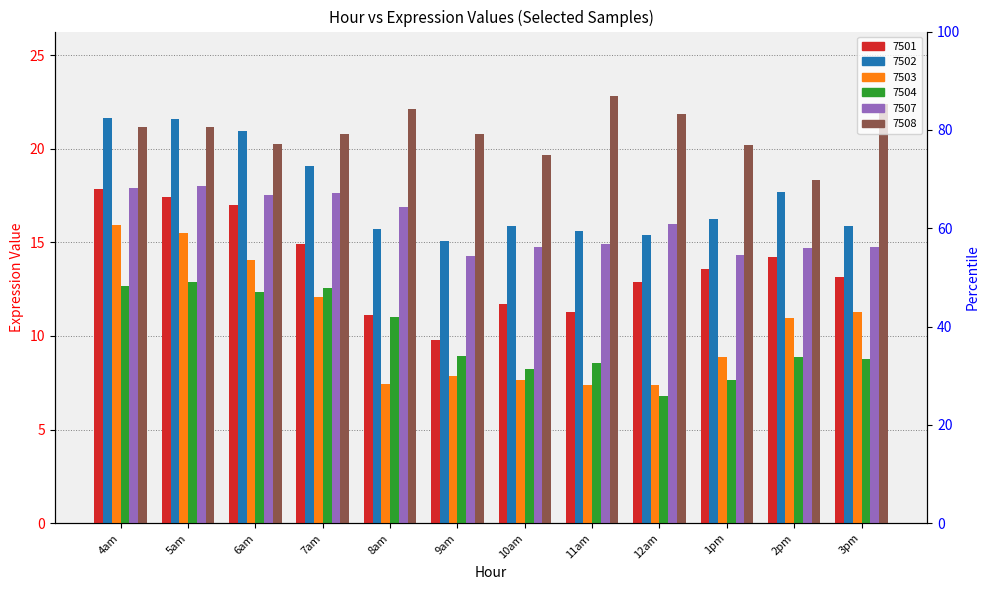

Reading left to right, extract all data points from this chart.

7501: 17.8	17.4	17.0	14.9	11.1	9.8	11.7	11.3	12.9	13.6	14.2	13.2
7502: 21.7	21.6	21.0	19.1	15.7	15.1	15.9	15.6	15.4	16.2	17.7	15.9
7503: 15.9	15.5	14.1	12.1	7.4	7.9	7.6	7.4	7.4	8.9	11.0	11.3
7504: 12.7	12.9	12.4	12.6	11.0	8.9	8.2	8.5	6.8	7.6	8.9	8.8
7507: 17.9	18.0	17.5	17.6	16.9	14.2	14.8	14.9	16.0	14.3	14.7	14.8
7508: 21.2	21.1	20.2	20.8	22.1	20.8	19.7	22.8	21.9	20.2	18.3	22.4